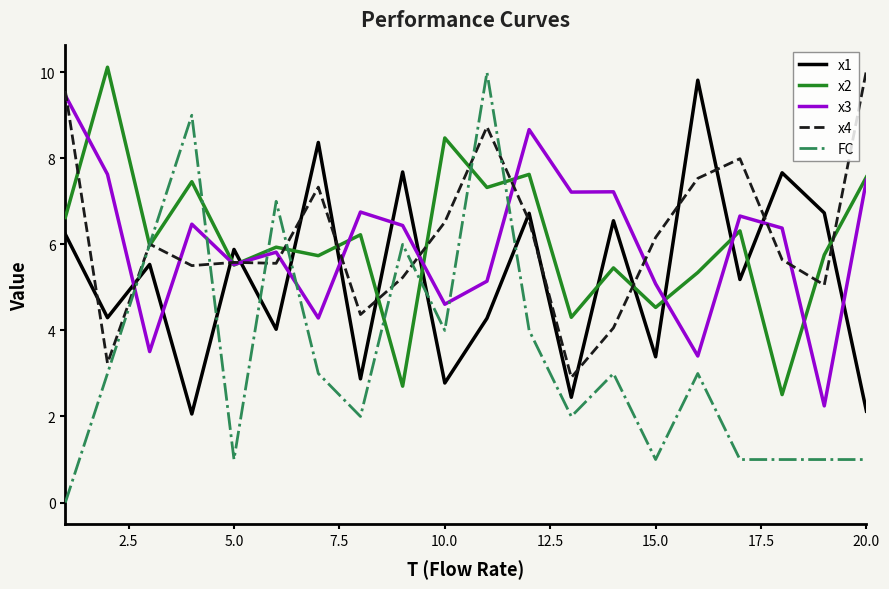

Which series has the widest spread of values?

FC